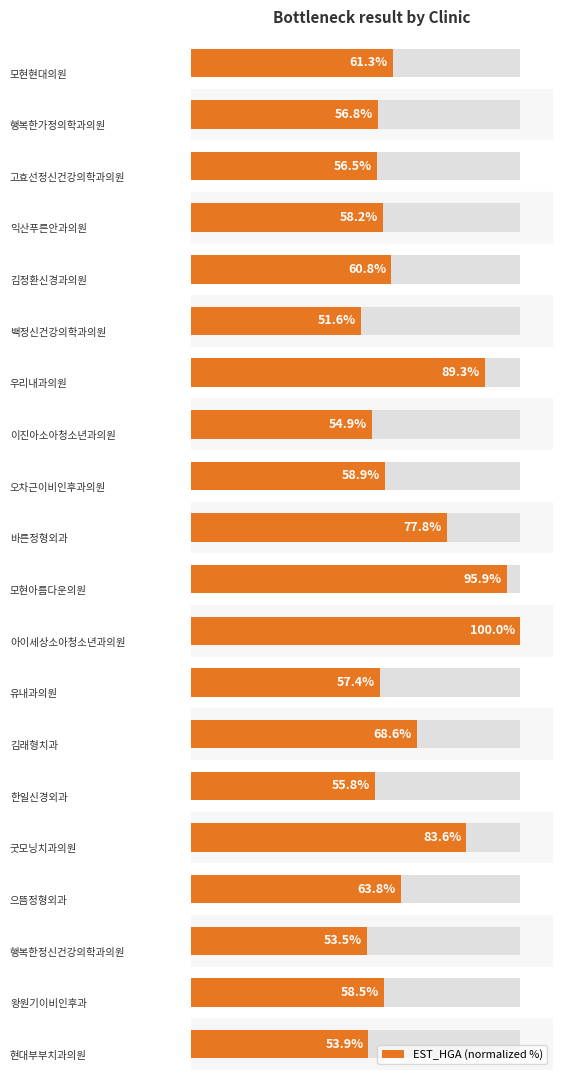

Are the bars grouped side by side (vs. stacked)?

No